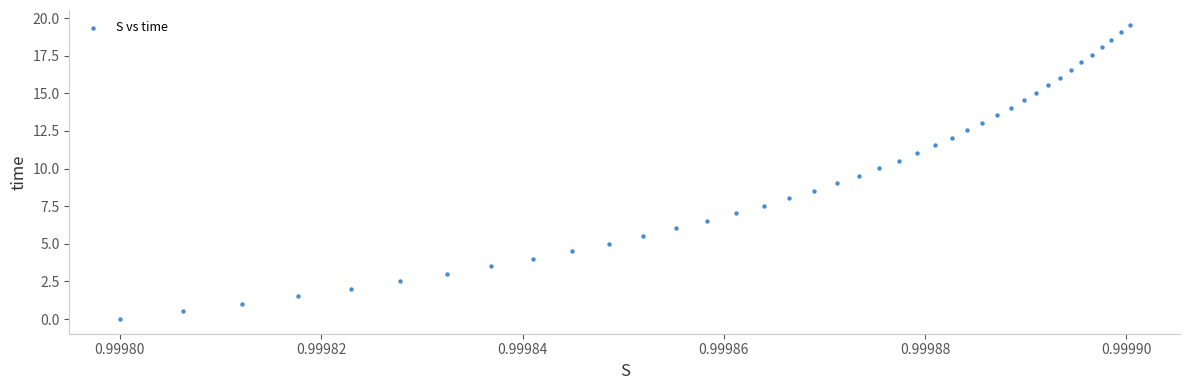

What is the range of Y values (max minus min)?

19.6